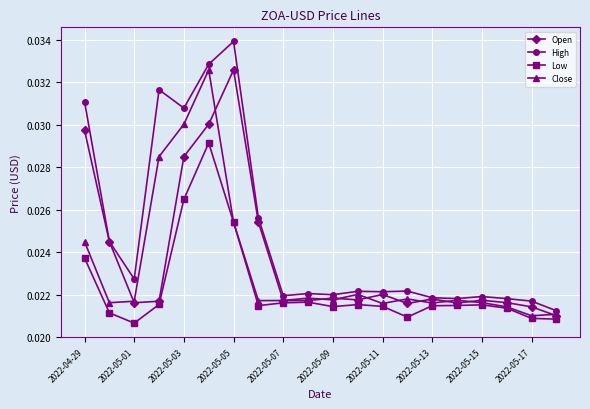

Which series has the largest range (max minus min)?

High